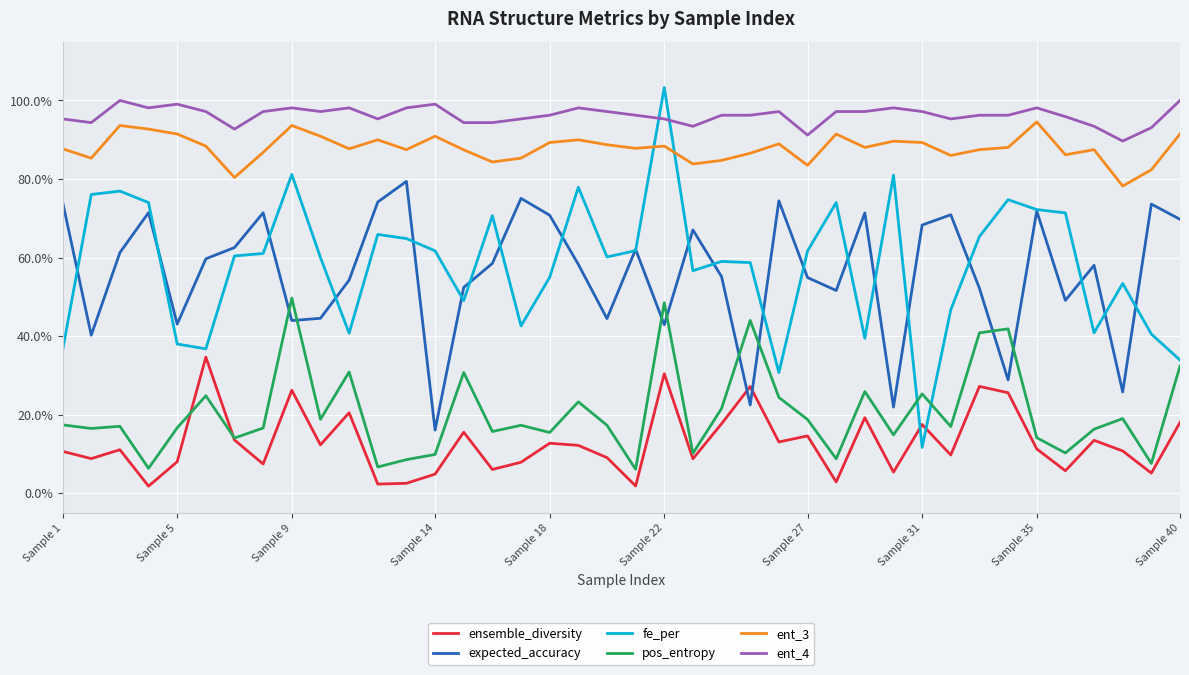

What are all the series names shown in the legend?

ensemble_diversity, expected_accuracy, fe_per, pos_entropy, ent_3, ent_4